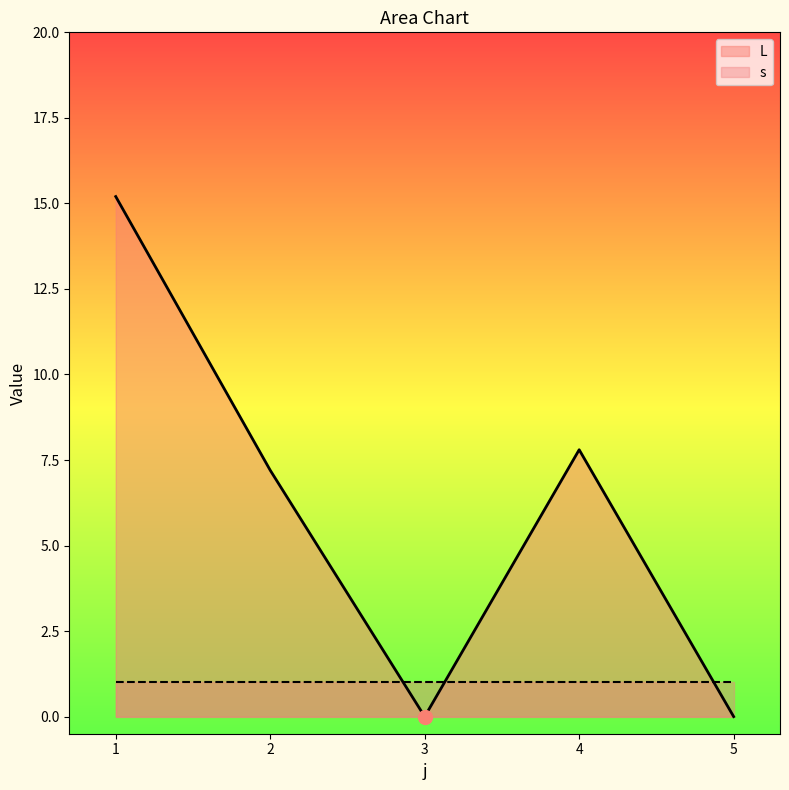

Between 2 and 3, which is larger?

2